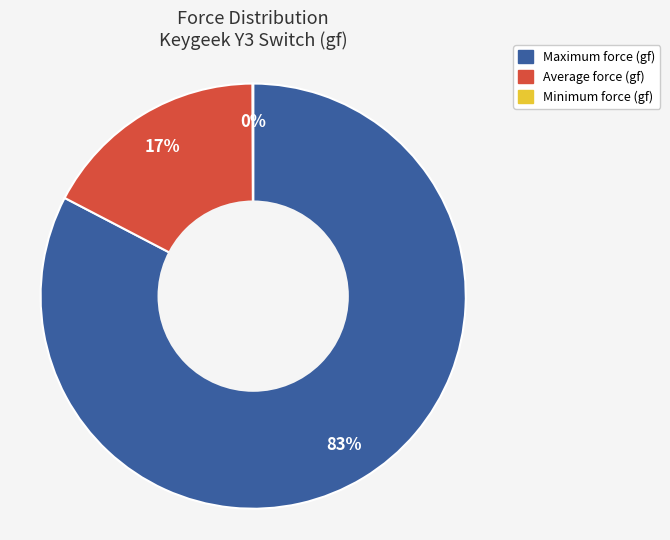

What is the majority slice?

Maximum